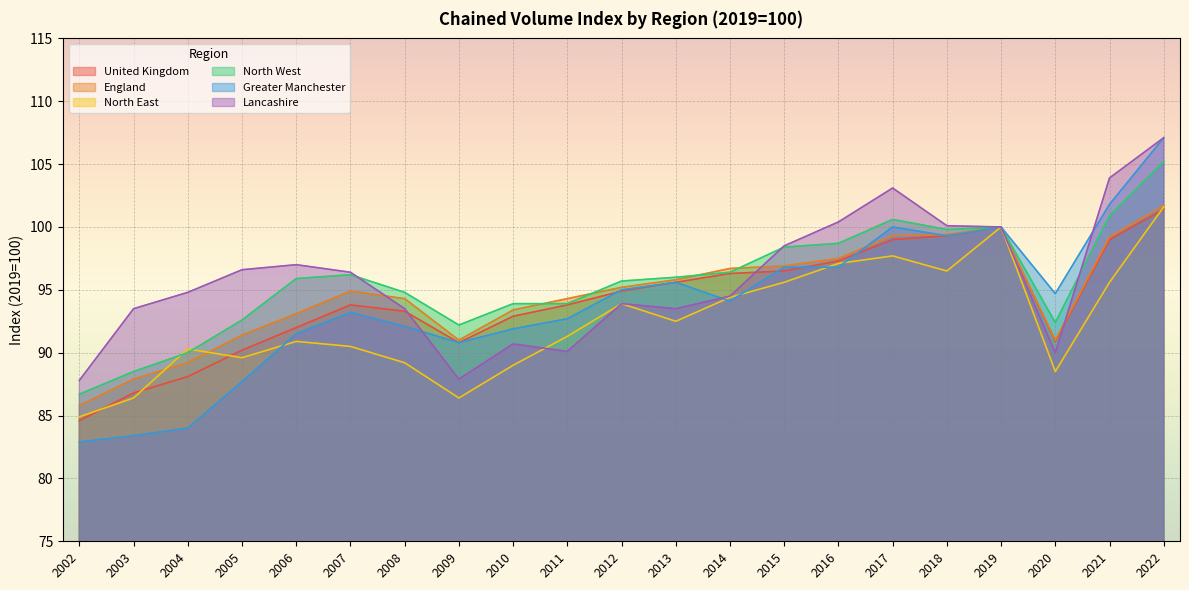

How many series are shown in this chart?

6